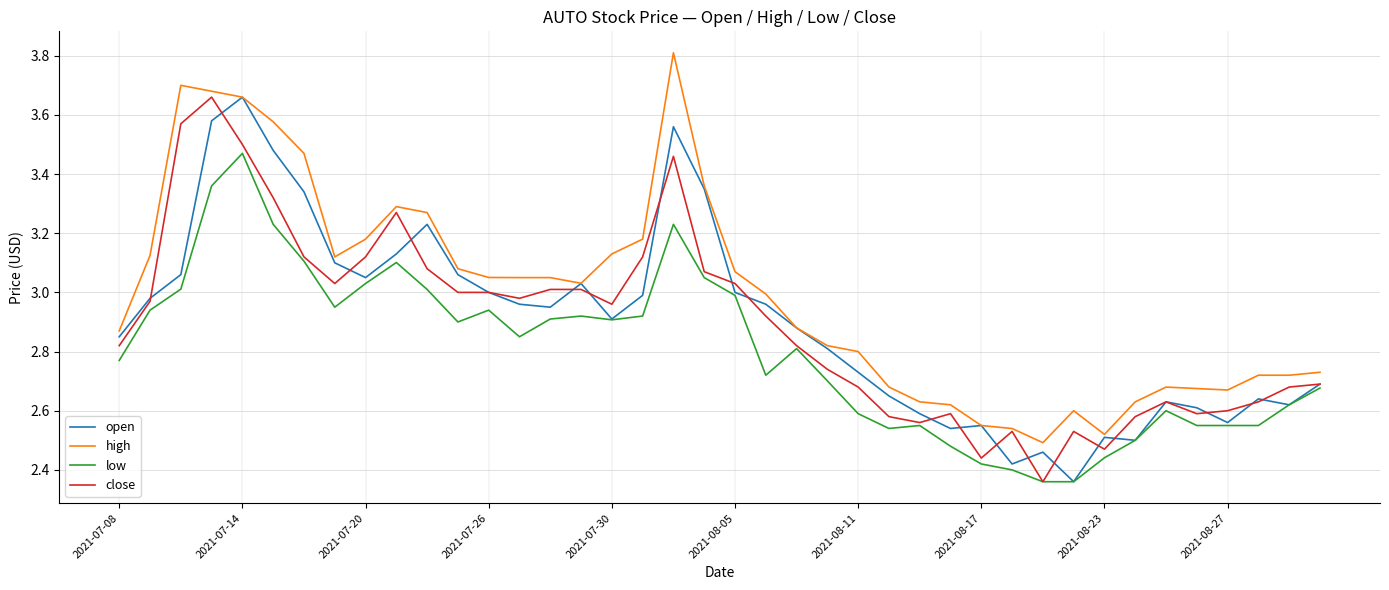

Which series has the largest total across all categories?

high